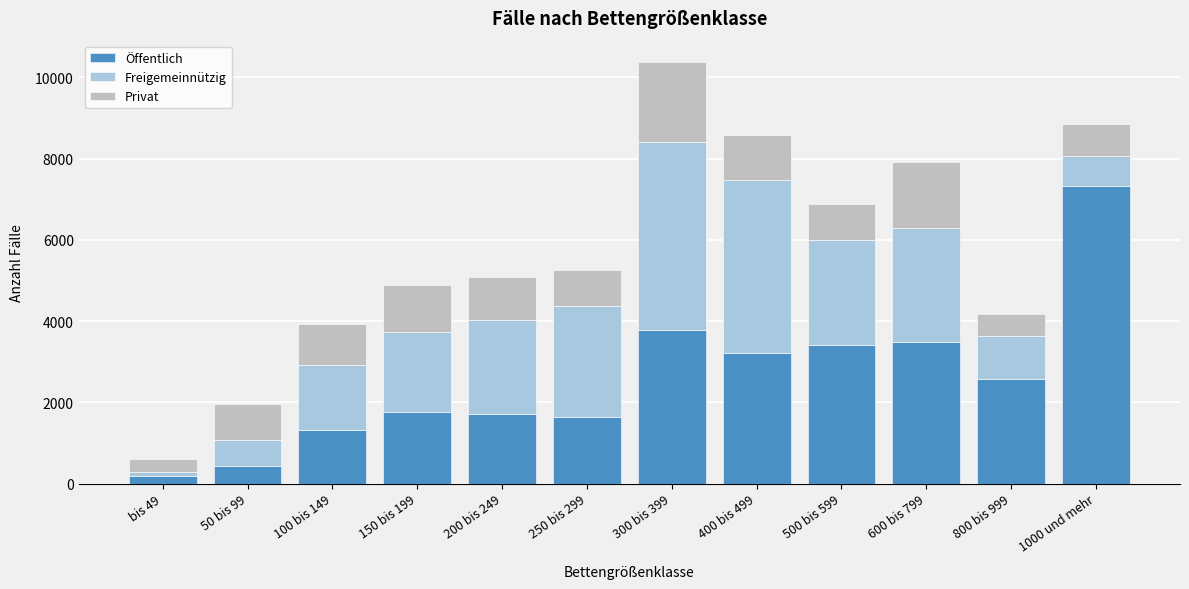

What is the average value of the Öffentlich series?

2572